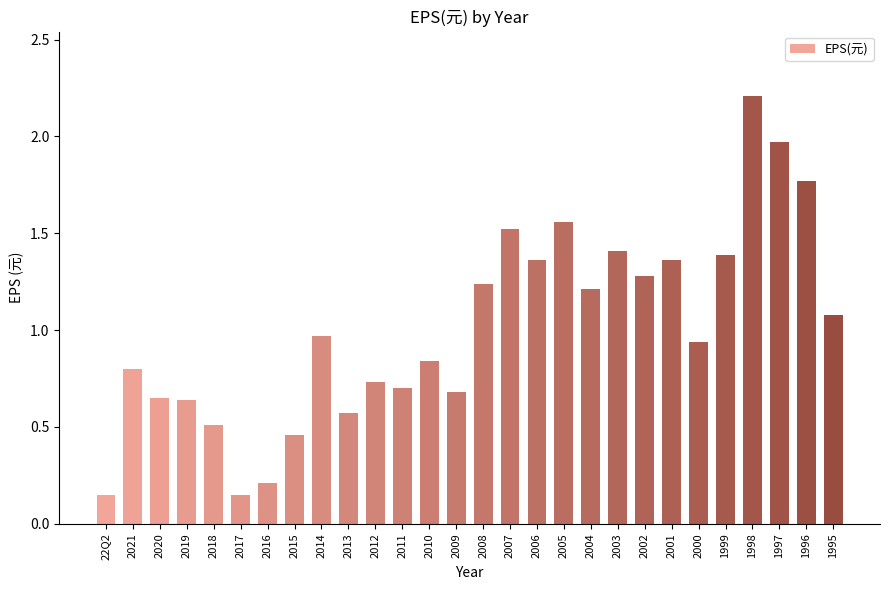

What is the label of the 21st bar from the right?

2015